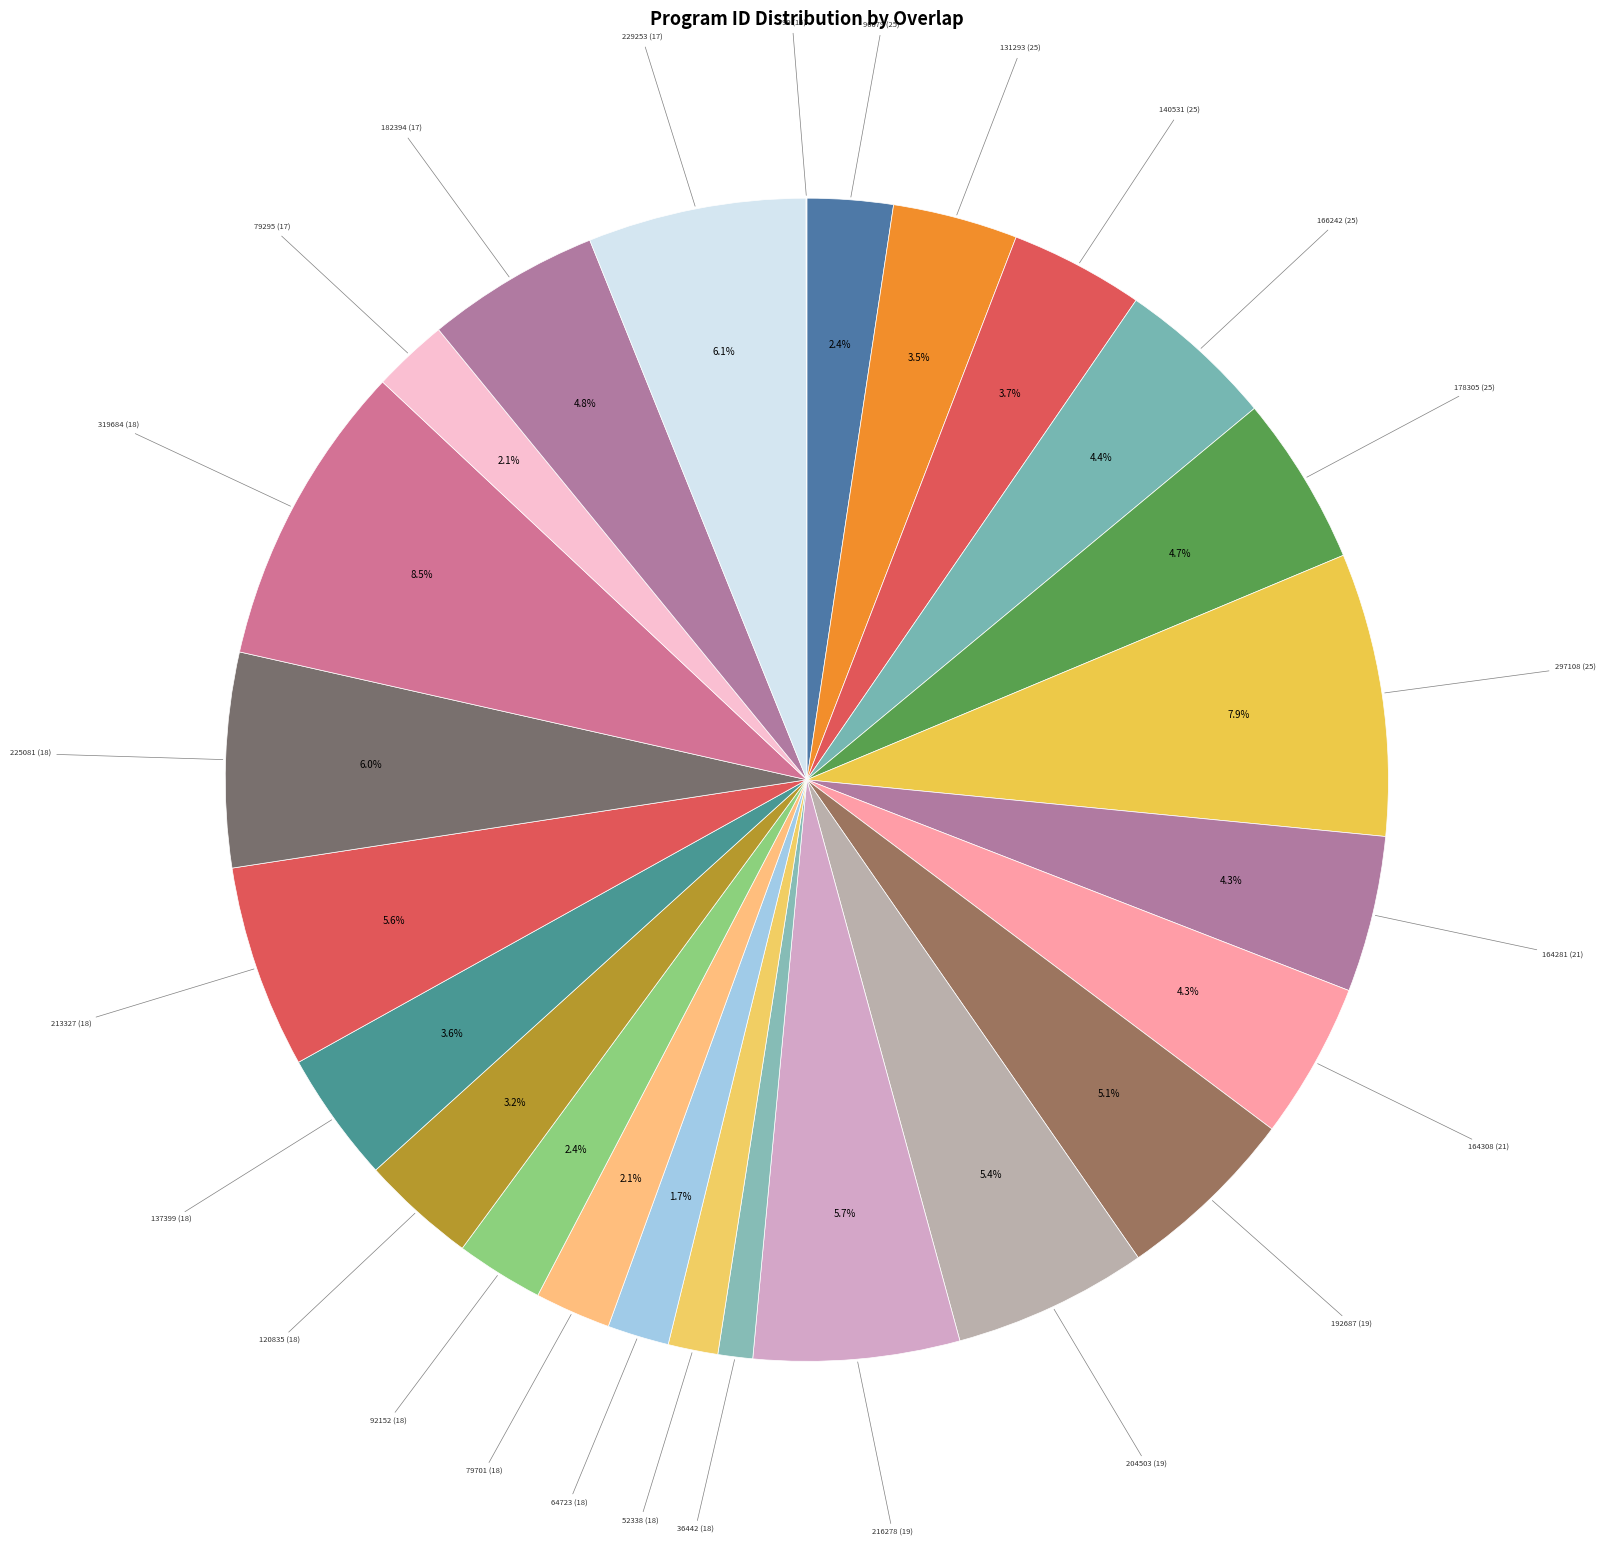

What is the ratio of the value at 166242 (25) to the value at 216278 (19)?

0.8